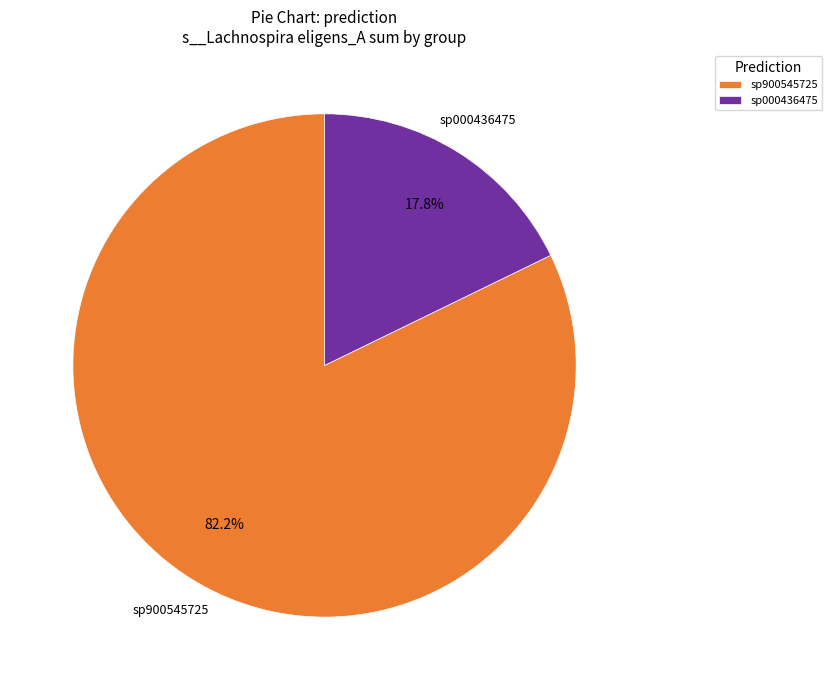

Combined, what portion of the pie is sp000436475 and sp900545725?

100.0%